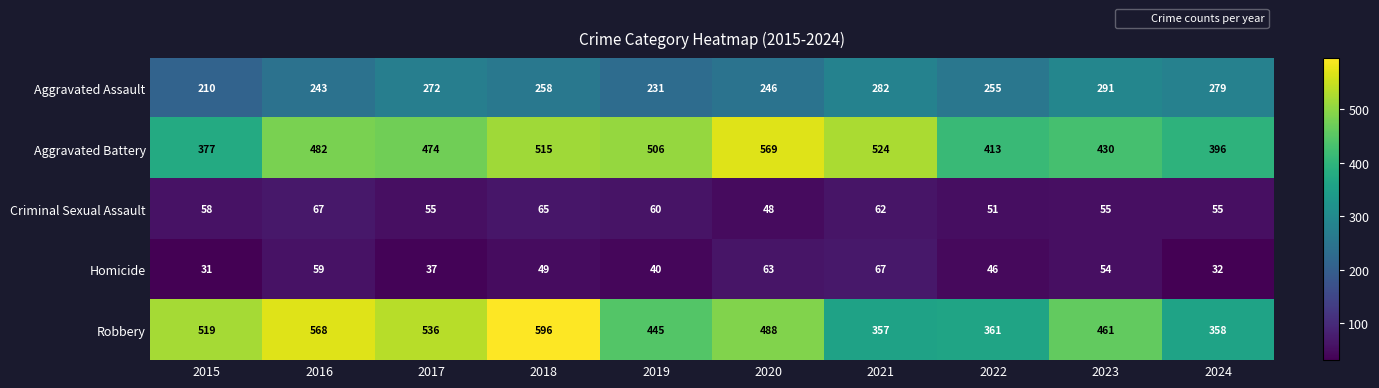

Rank the categories by Robbery value from highest to lowest.

2018, 2016, 2017, 2015, 2020, 2023, 2019, 2022, 2024, 2021